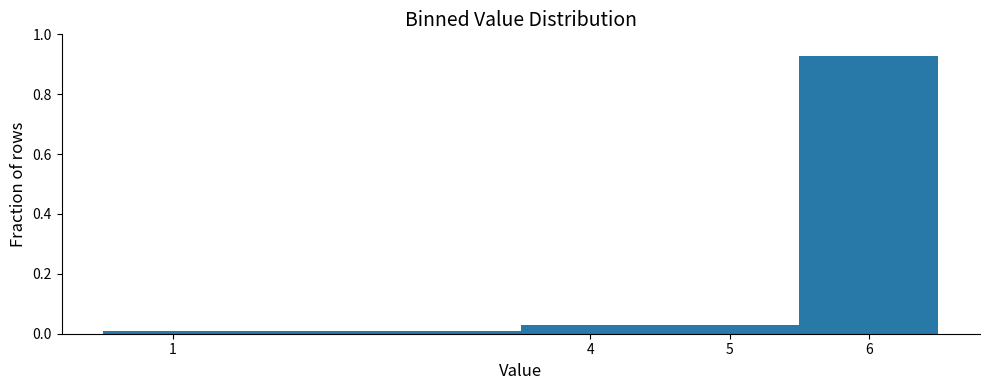

How tall is the bar that spans 5.5 to 6.5 on the x-axis? The values are not printed on the chart, so give them approximately, as read against the axis.

0.92